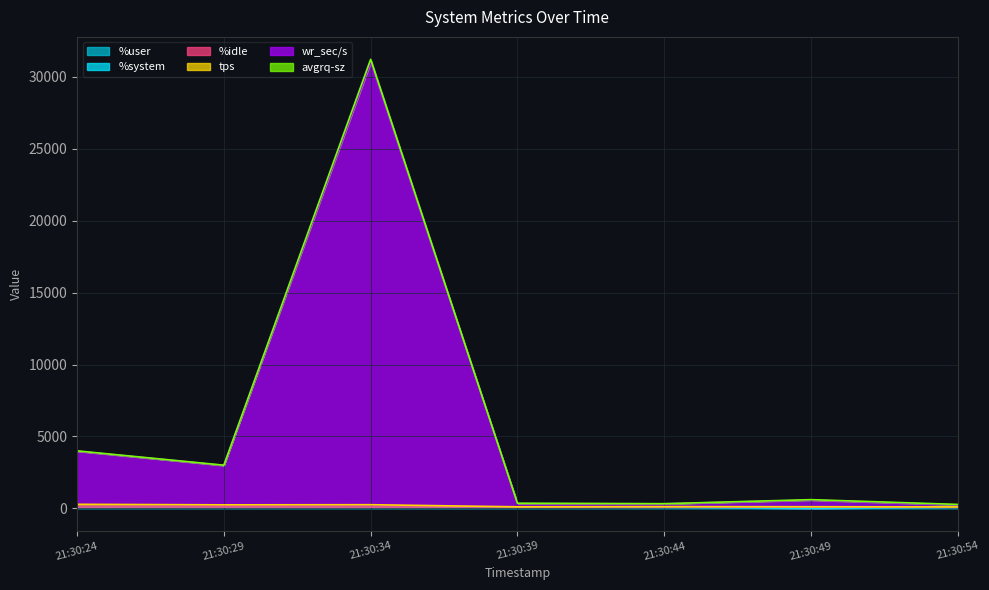

At which label is %user closest to 54?

21:30:54